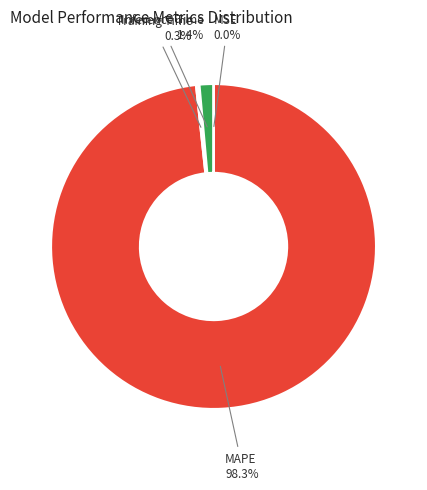

Between Inference Time and MAPE, which is larger?

MAPE